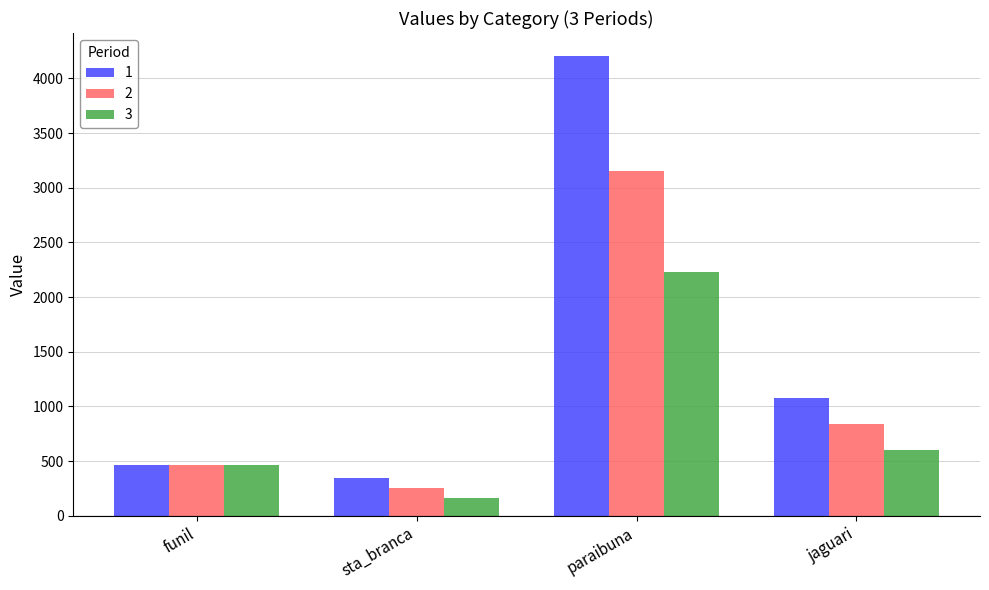

Reading left to right, list all the values displayed in this chart.

1: funil=464.5	sta_branca=346.6	paraibuna=4204.8	jaguari=1077.4
2: funil=464.5	sta_branca=254.2	paraibuna=3150.4	jaguari=839.5
3: funil=464.5	sta_branca=161.8	paraibuna=2227.8	jaguari=601.6